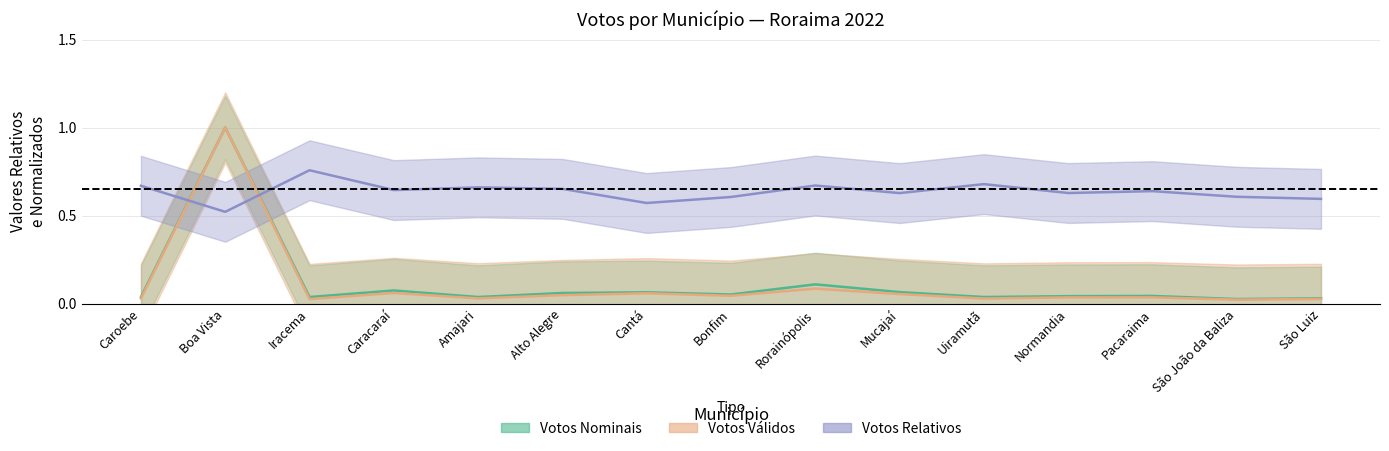

At which label is Votos Nominais closest to 0?

São João da Baliza